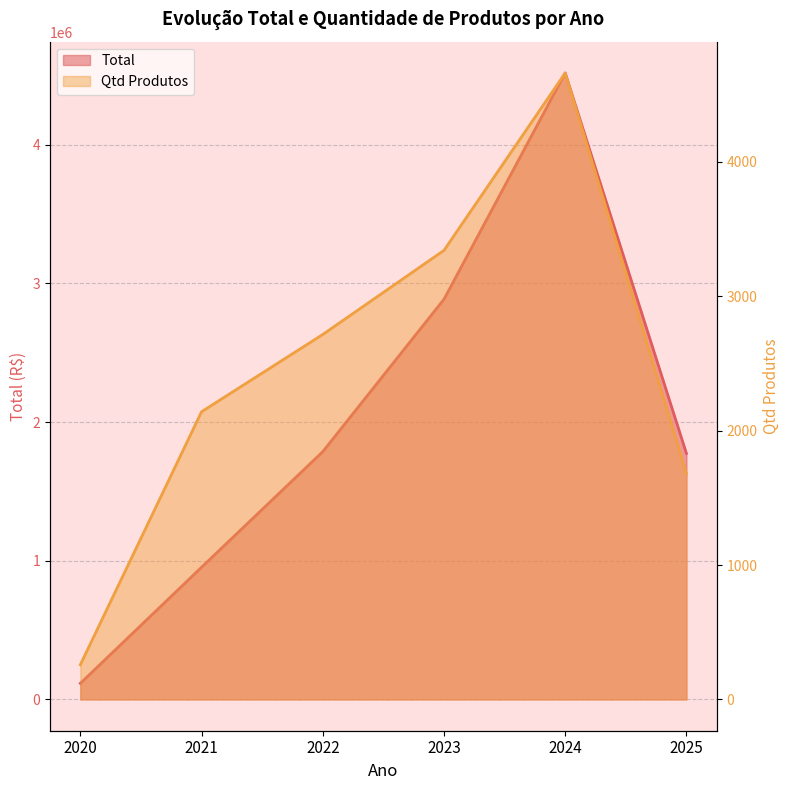

True or false: Total has a value of 953108.4 at 2021.

True